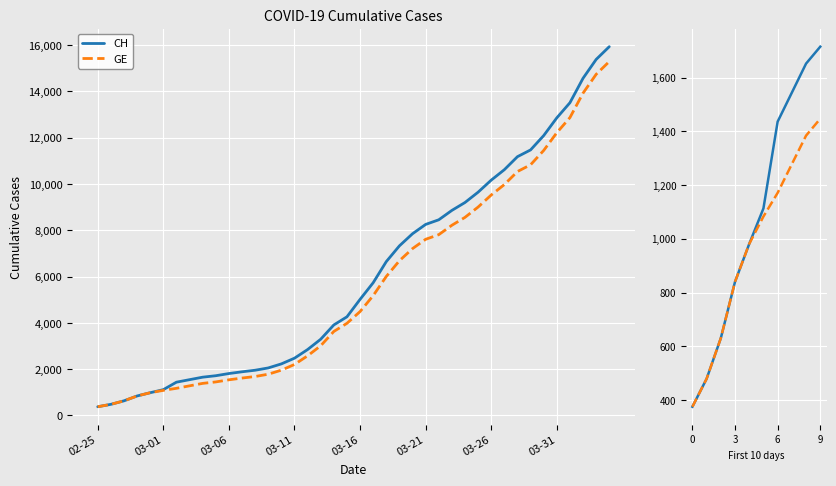

How many data points in CH are less than 1113?

5